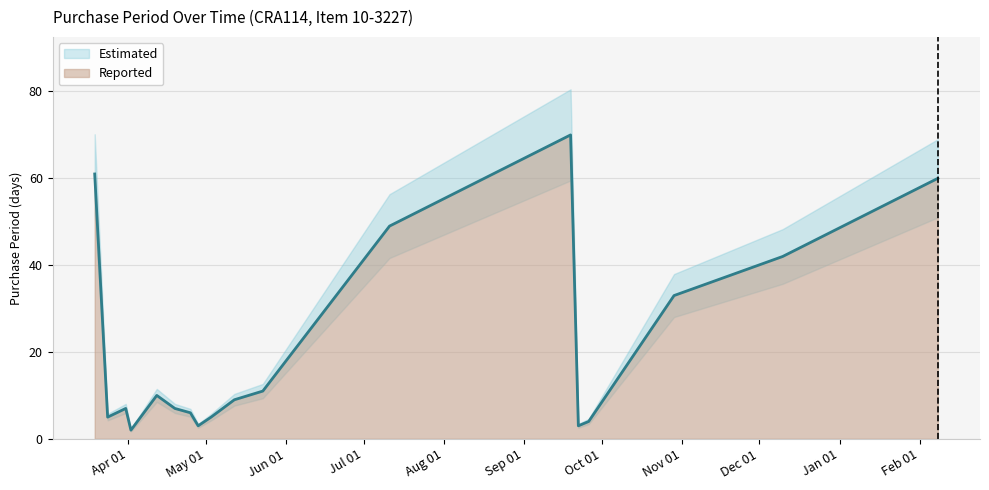

What position from the right is 2016-04-02?

15